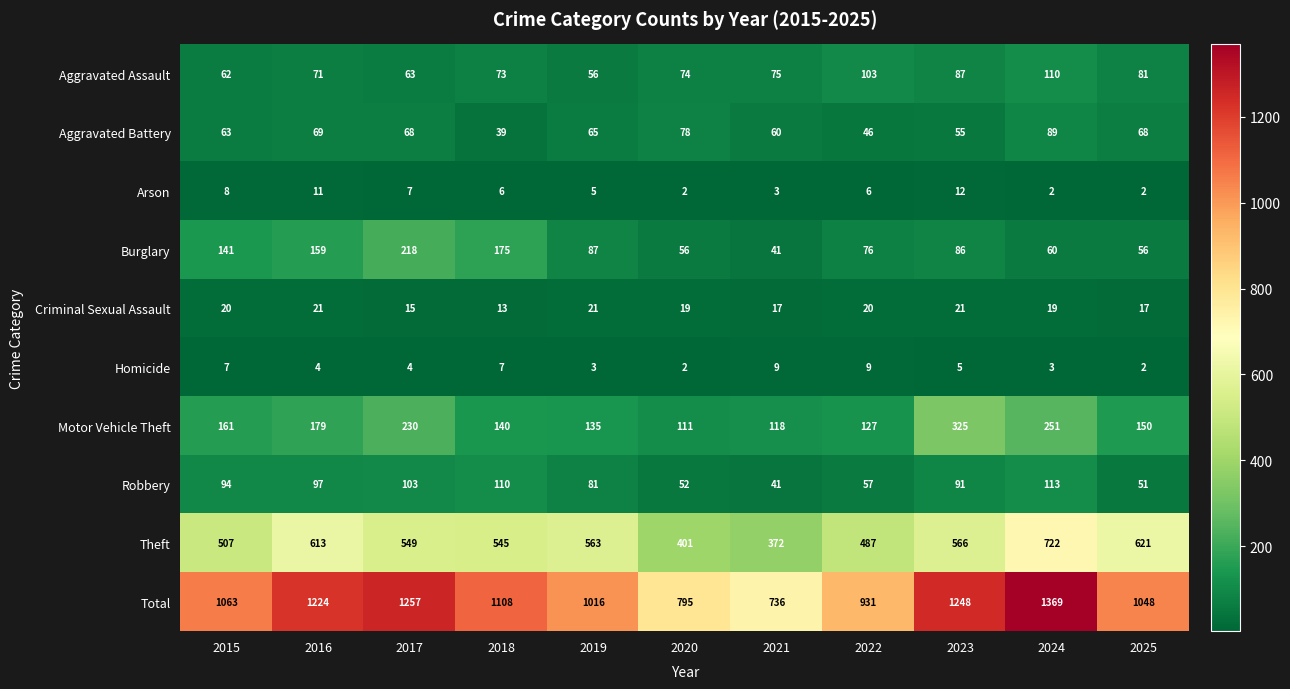

Read the Motor Vehicle Theft value at 2019, to the nearest 10.

140